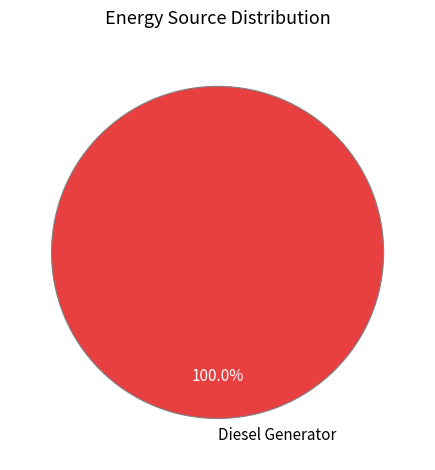

To the nearest percent, what percentage of the pie is Diesel Generator?

100%